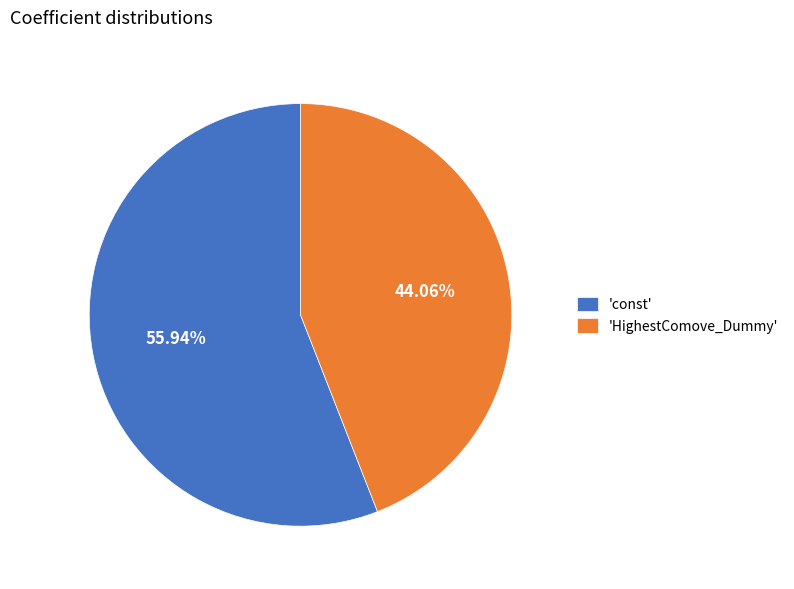

Is the sum of 'HighestComove_Dummy' and 'const' greater than half?

Yes